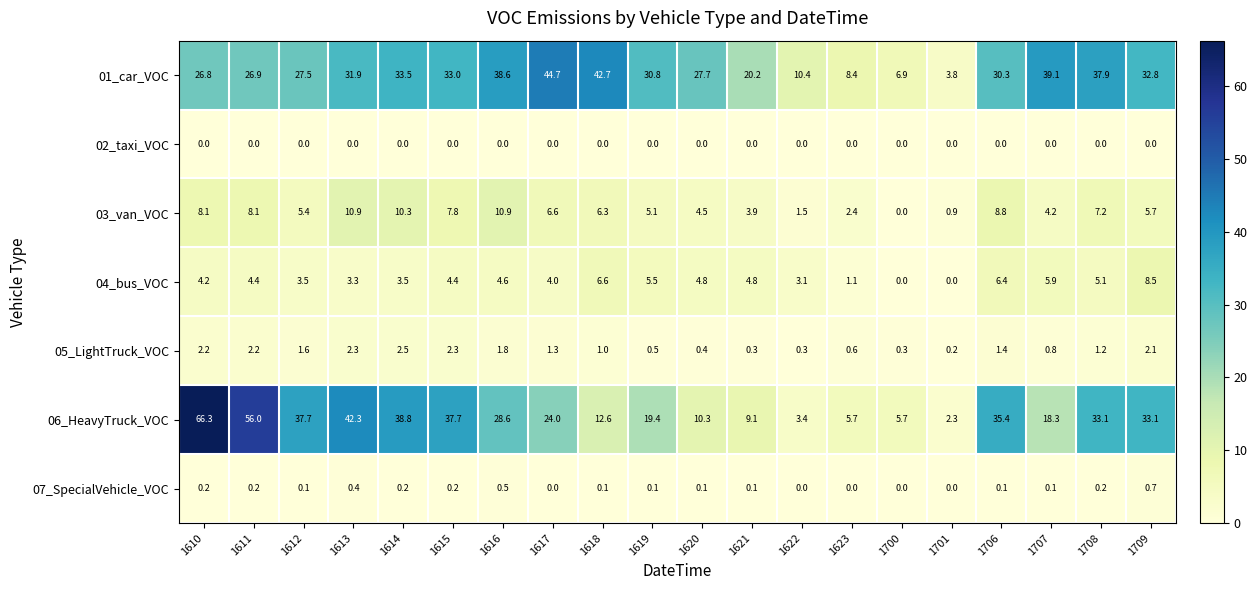

What is the spread (max minus min) of values at 1611?

56.0